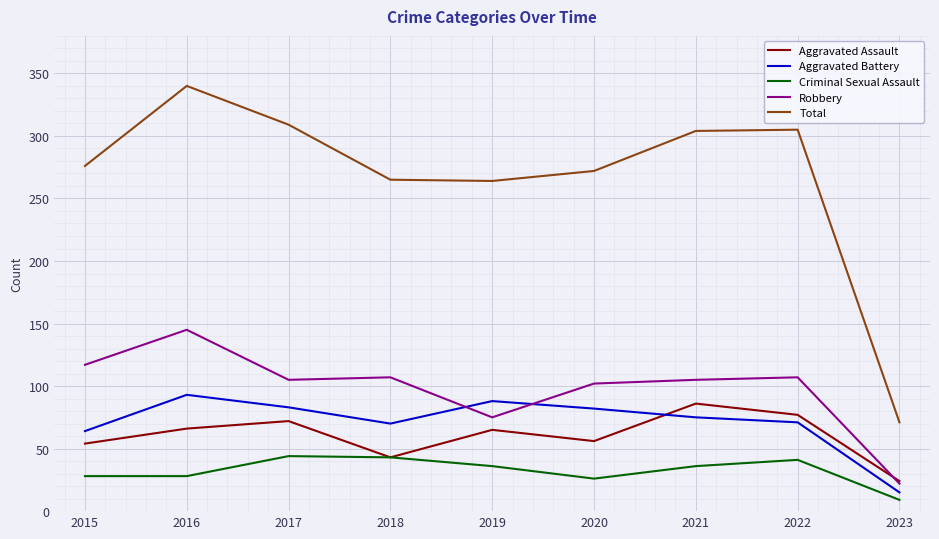

In Aggravated Battery, how many points are higher than both neighbors (excluding endpoints)?

2